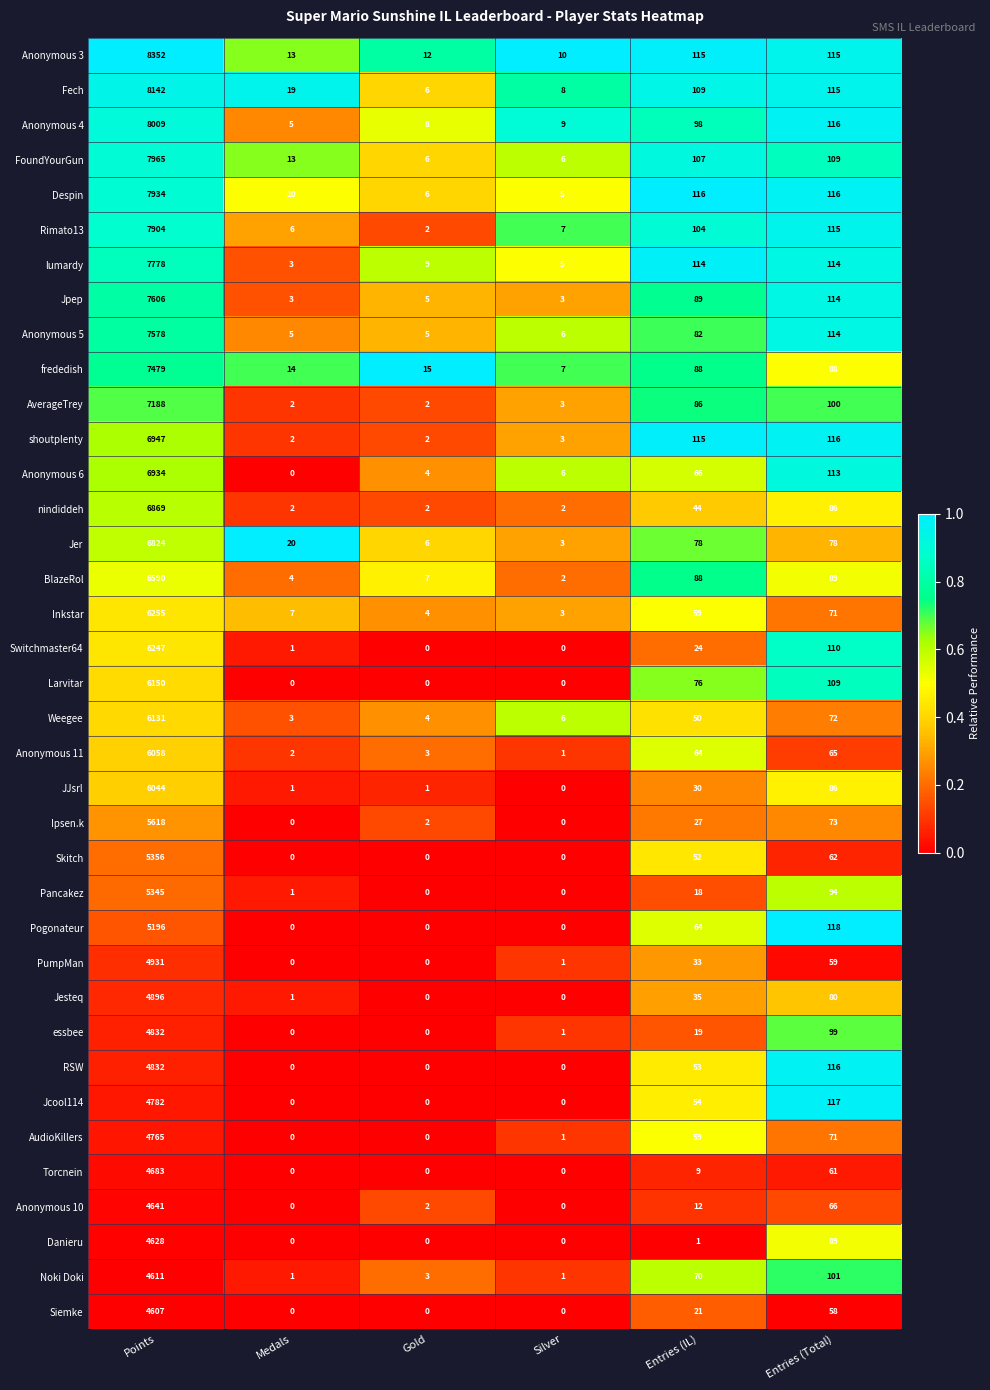

The Larvitar series shows -2239 at Silver. True or false?

False